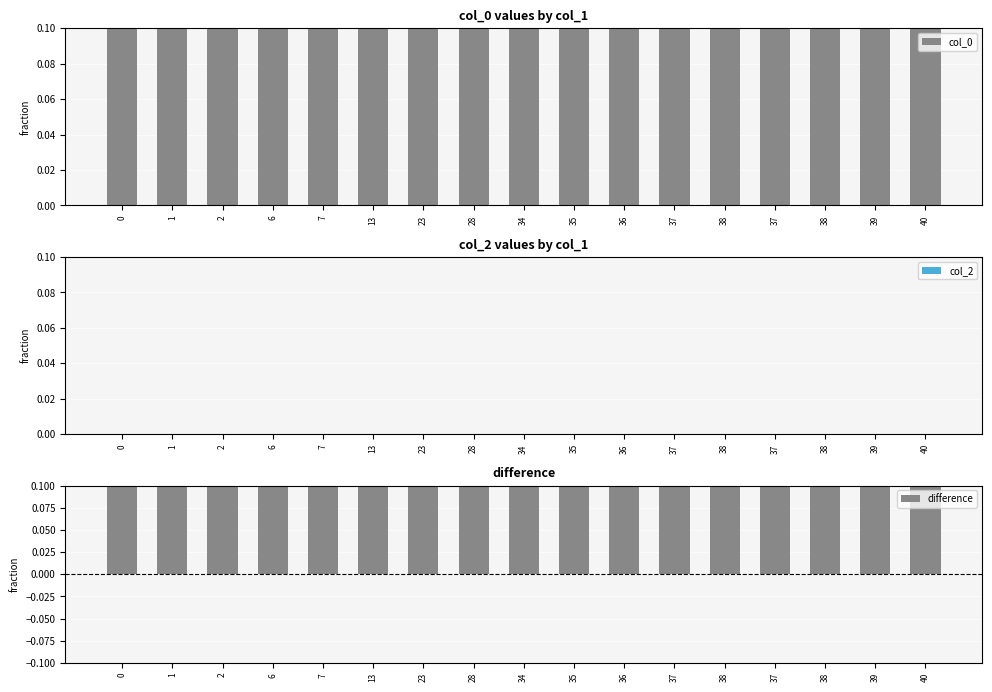

Rank the series at 0 from lowest to highest value.

col_2, col_0, difference